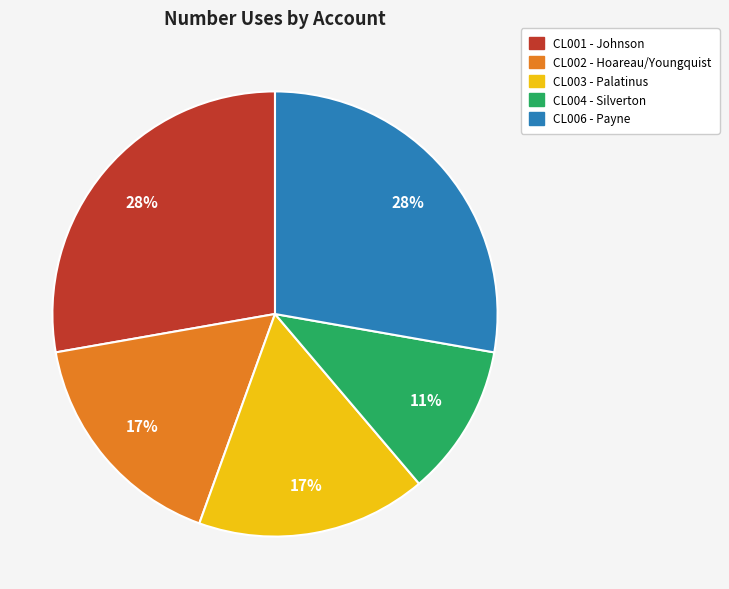

Do CL002 - Hoareau/Youngquist and CL004 - Silverton together represent more than half of the pie?

No